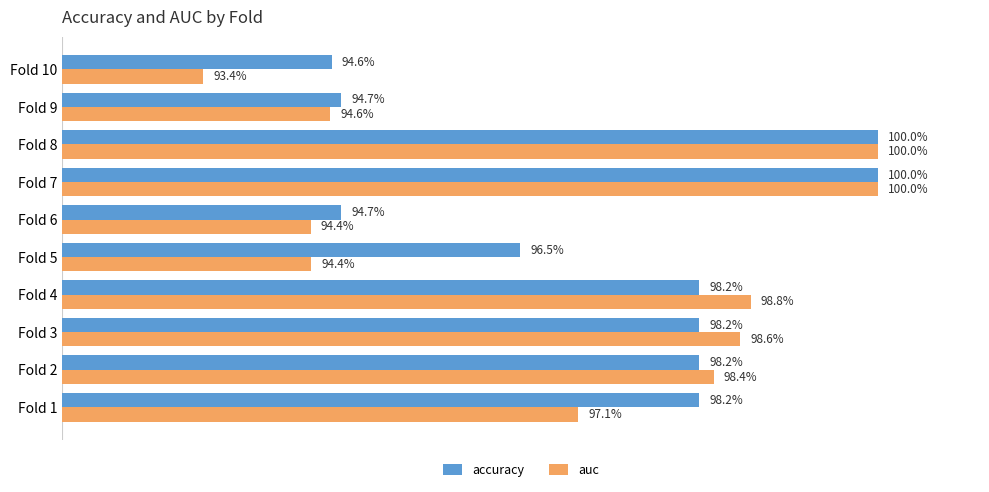

Rank the series by their maximum value, from highest to lowest.

accuracy, auc